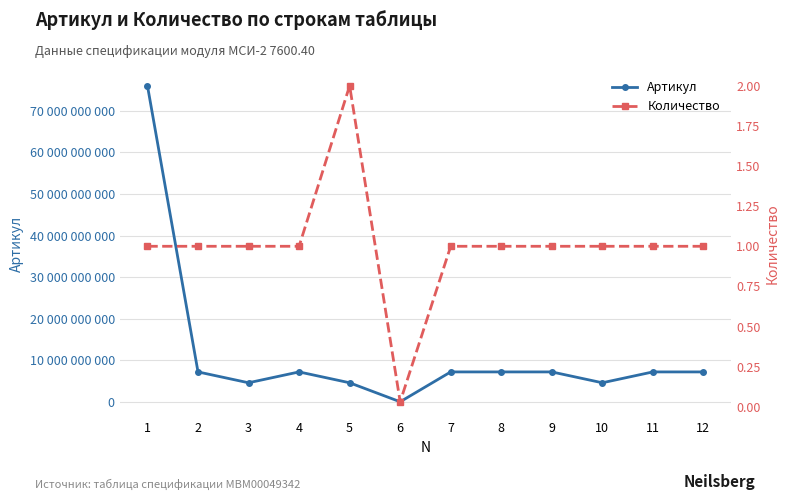

Reading left to right, extract all data points from this chart.

Артикул: 76004003011.0	7204003042.0	4593461501.0	7204003050.0	4593461566.0	21902191.0	7204003207.0	7204003242.0	7204003043.0	4593461501.0	7204003050.0	7204003243.0
Количество: 1.0	1.0	1.0	1.0	2.0	0.0	1.0	1.0	1.0	1.0	1.0	1.0